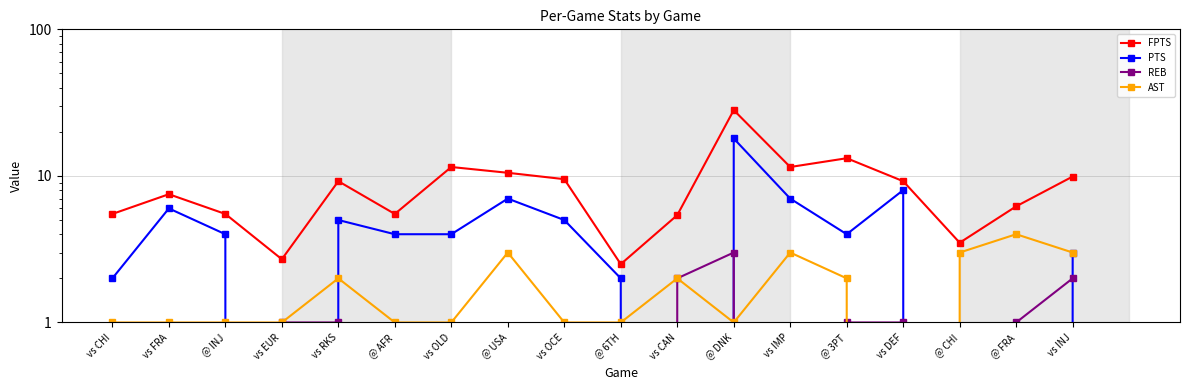

Reading left to right, list all the values displayed in this chart.

FPTS: 5.5	7.5	5.5	2.7	9.2	5.5	11.5	10.5	9.5	2.5	5.4	28.1	11.5	13.2	9.2	3.5	6.2	9.9
PTS: 2.0	6.0	4.0	0.0	5.0	4.0	4.0	7.0	5.0	2.0	0.0	18.0	7.0	4.0	8.0	0.0	0.0	3.0
REB: 0.0	0.0	0.0	1.0	1.0	0.0	0.0	0.0	0.0	0.0	2.0	3.0	0.0	1.0	1.0	0.0	1.0	2.0
AST: 1.0	1.0	1.0	1.0	2.0	1.0	1.0	3.0	1.0	1.0	2.0	1.0	3.0	2.0	0.0	3.0	4.0	3.0